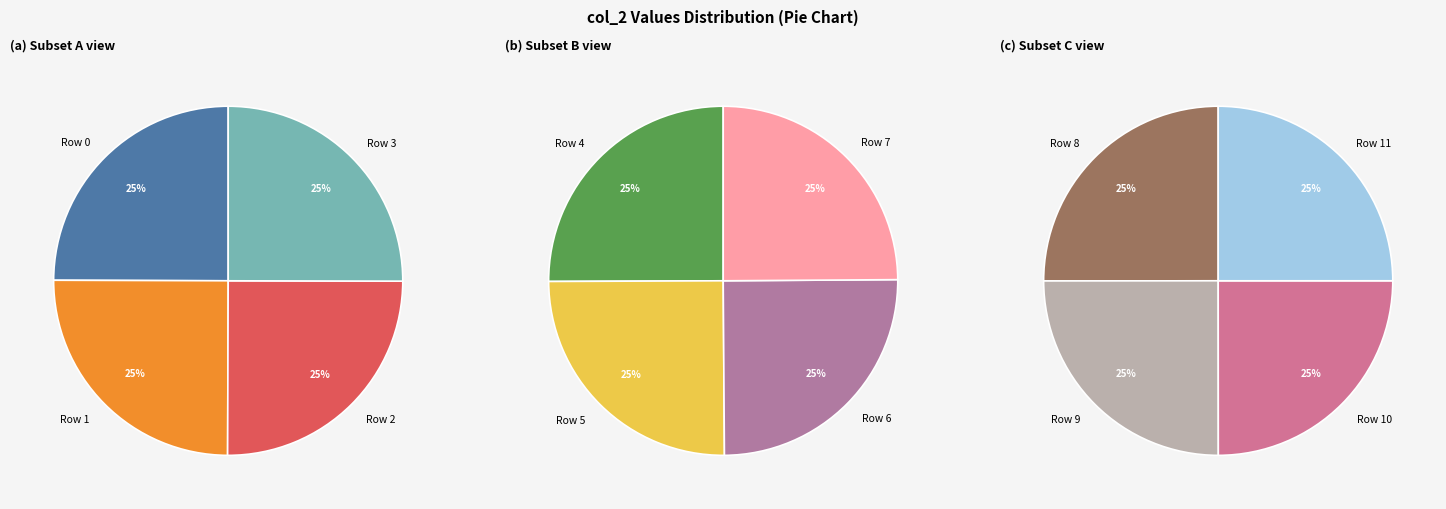

How much of the chart is everything except Row 5?

91.6%